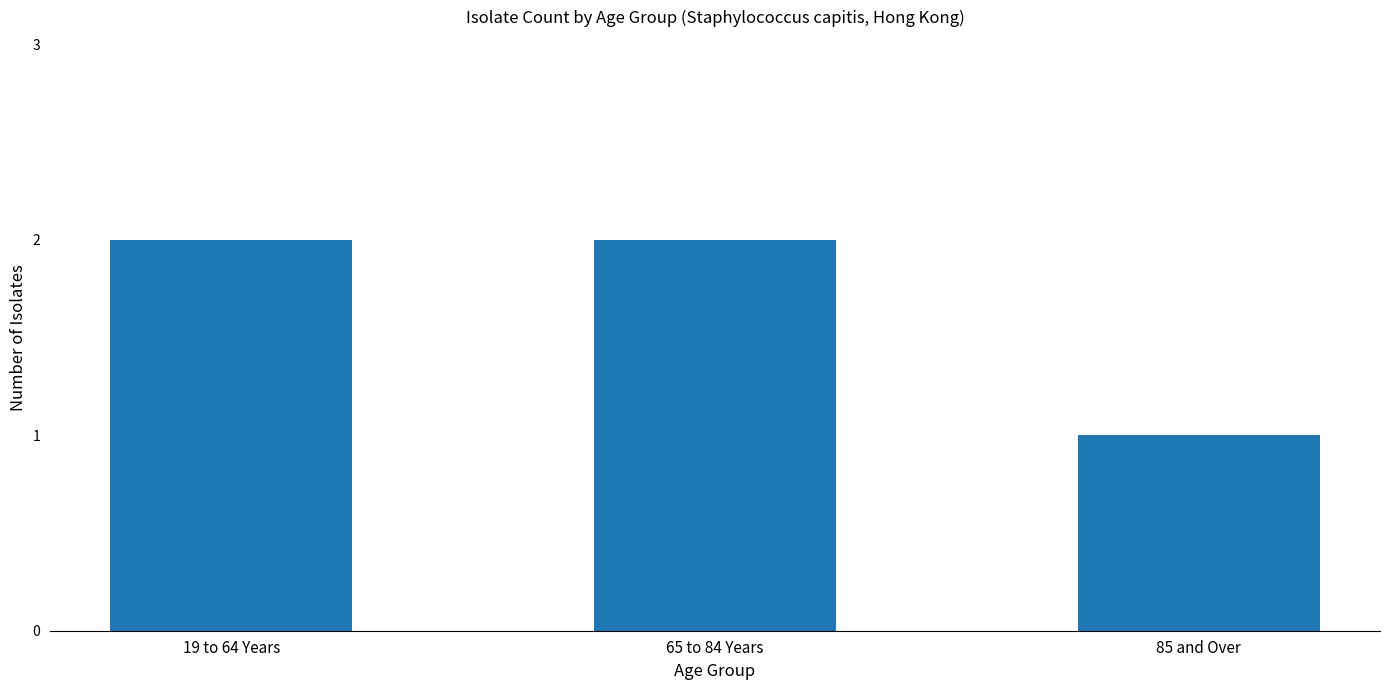

Which has a higher value, 85 and Over or 19 to 64 Years?

19 to 64 Years